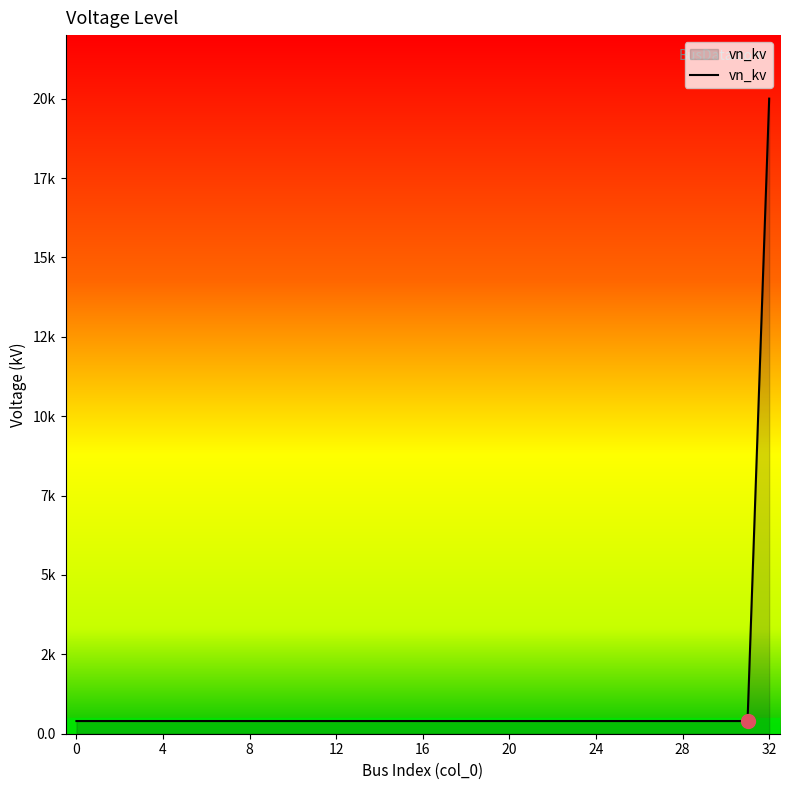

Does the chart display data point markers on the line(s)?

No